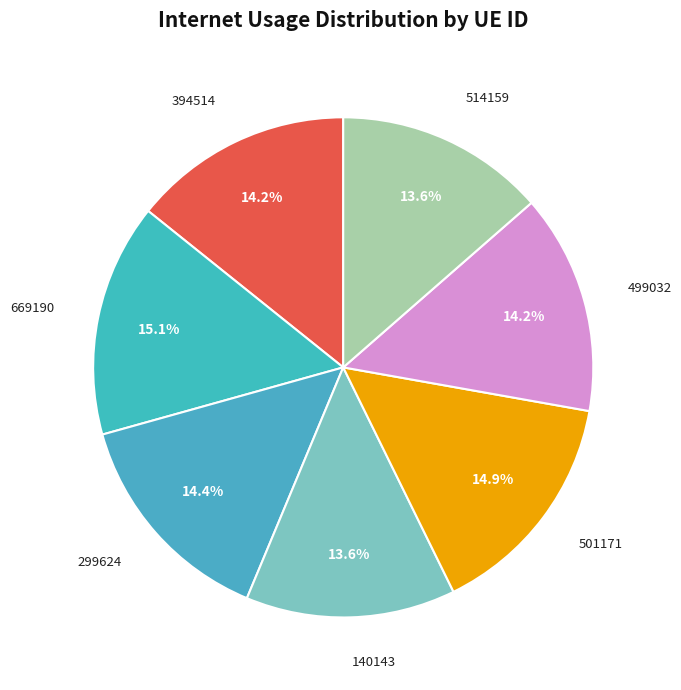

To the nearest percent, what percentage of the pie is 501171?

15%